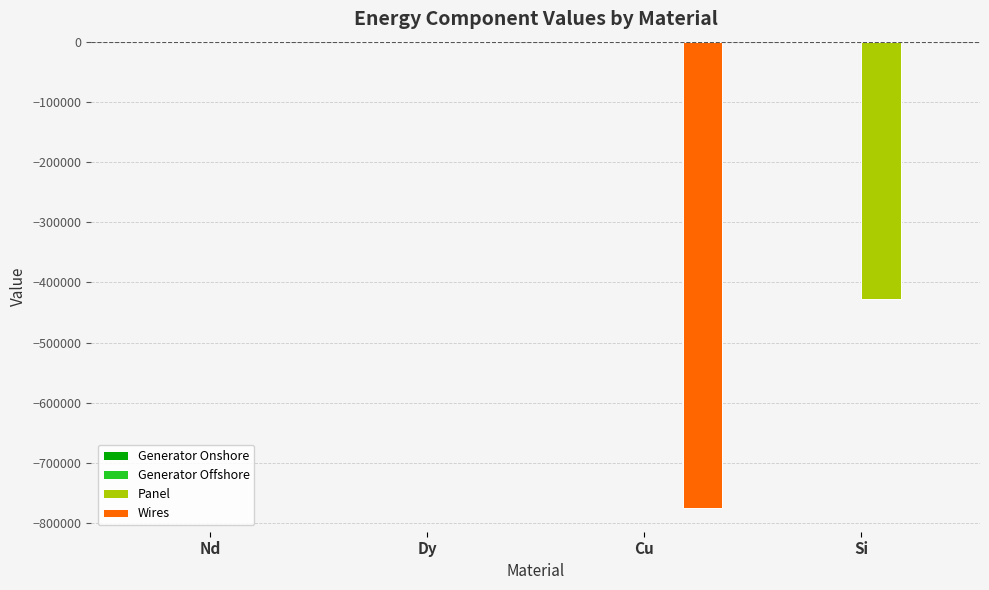

What is the sum of all Panel values?

-428290.5